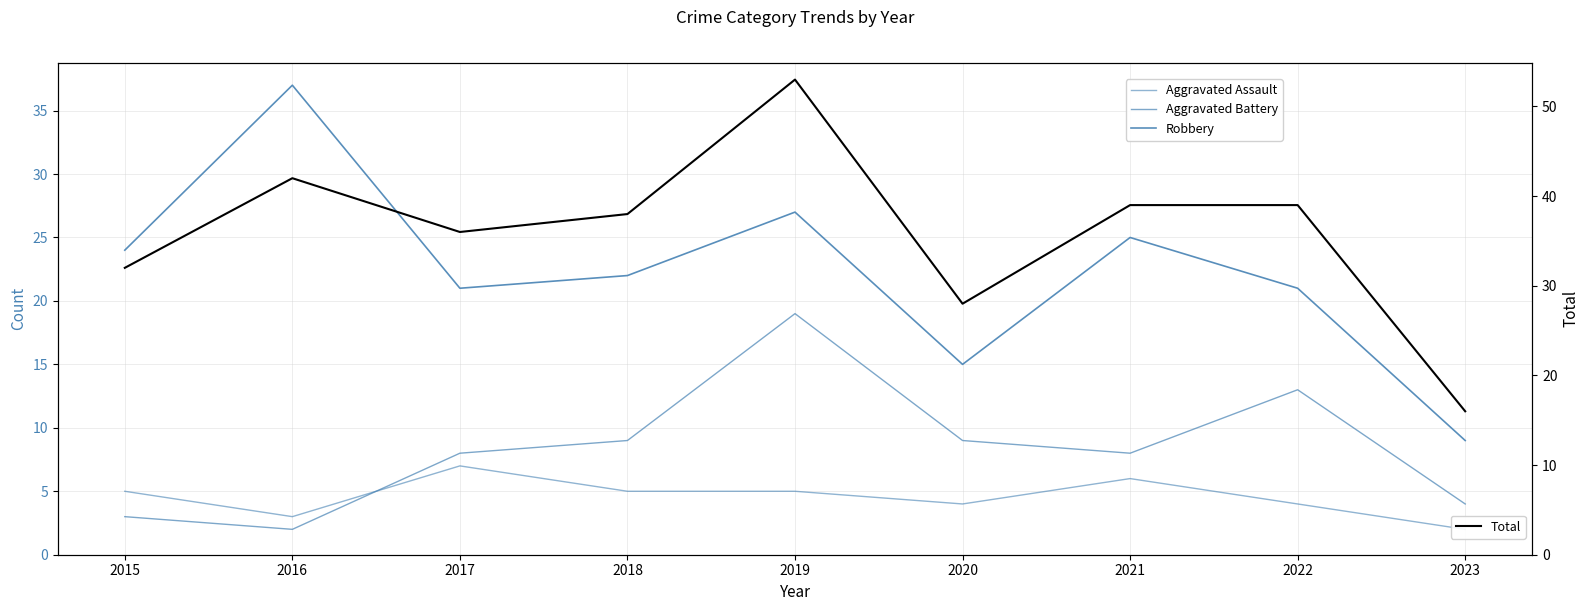

What is the sum of the Aggravated Assault values at 2022 and 2019?

9